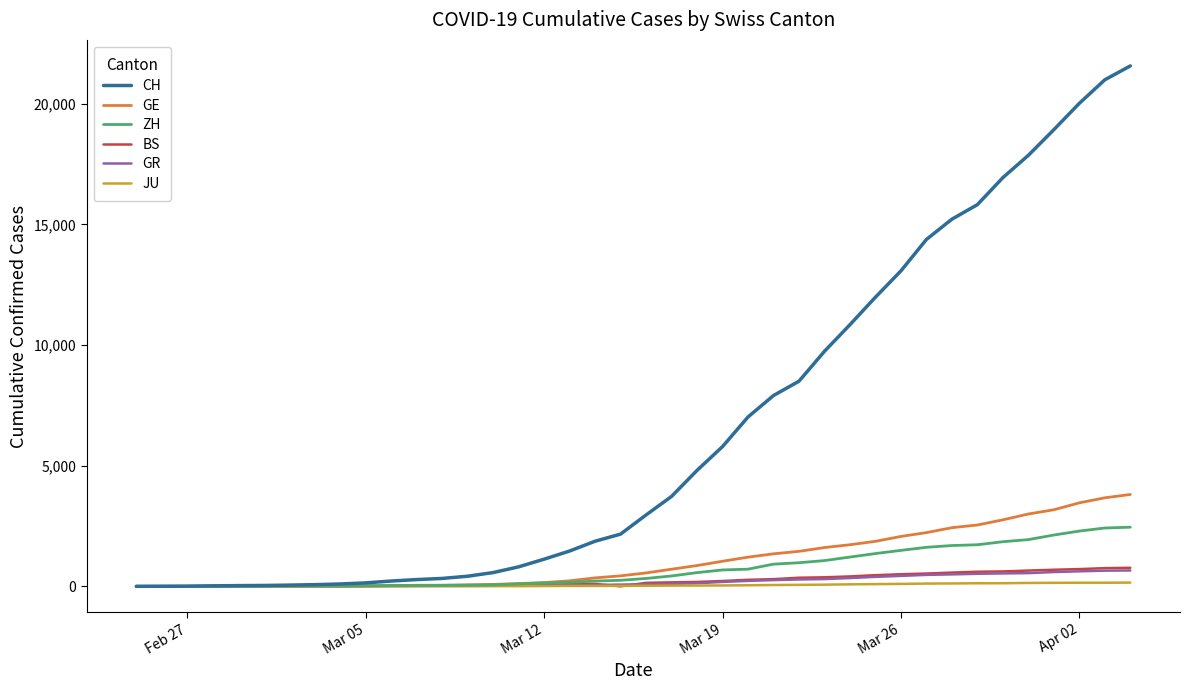

What are all the series names shown in the legend?

CH, GE, ZH, BS, GR, JU